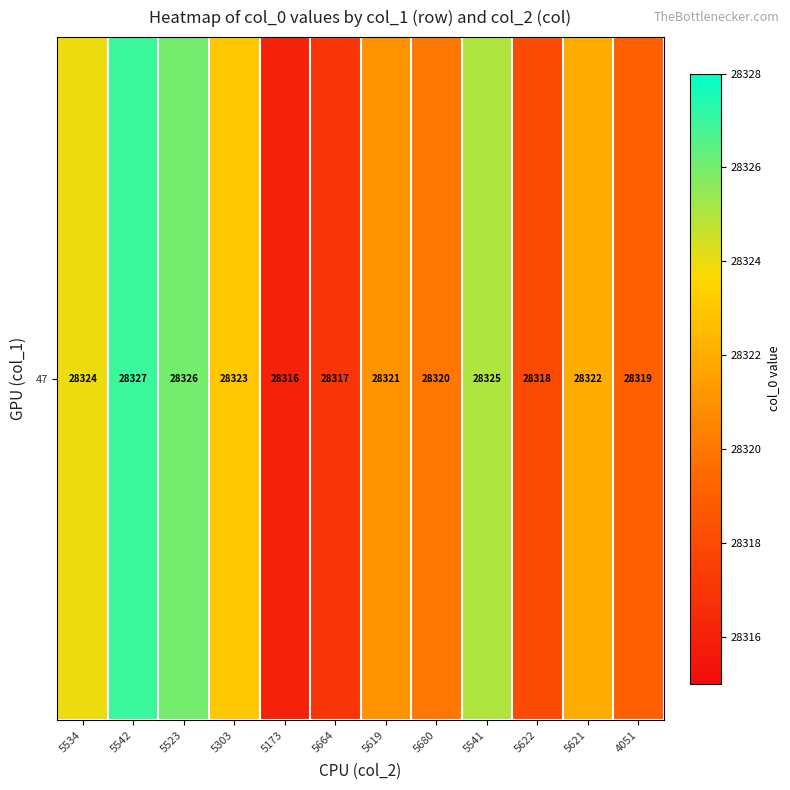

Which has a higher value, 5621 or 5542?

5542